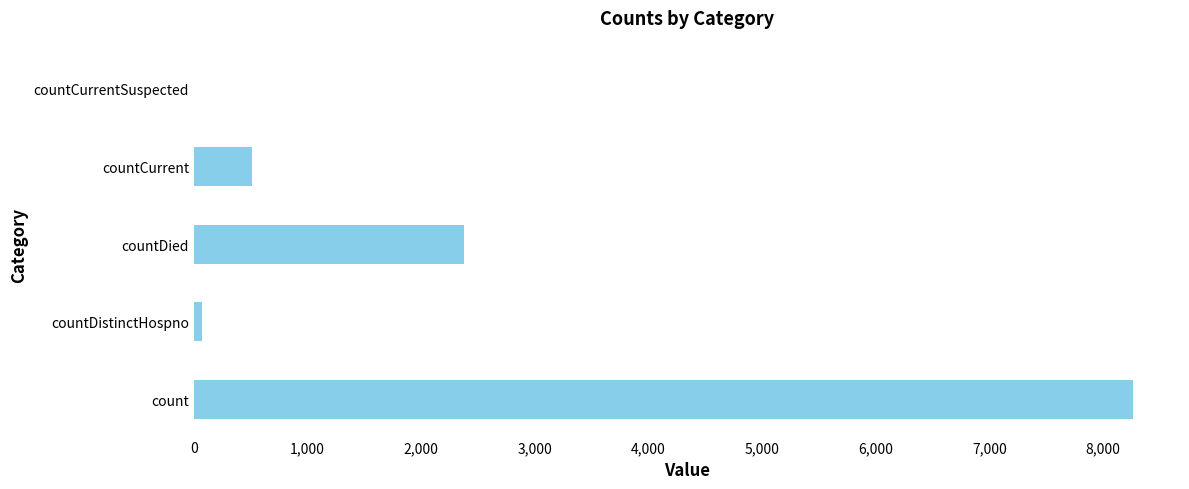

At which category does the chart reach its peak across all series?

count